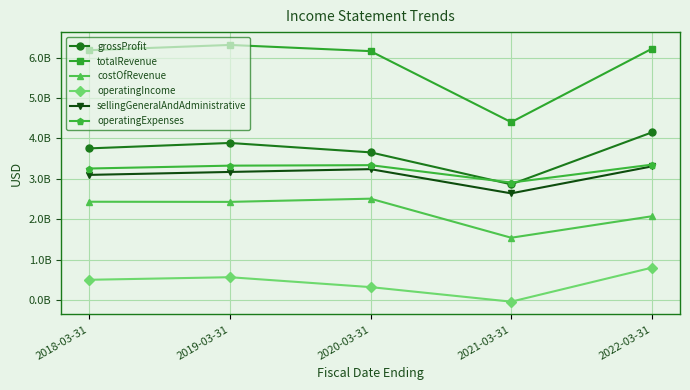

What are all the series names shown in the legend?

grossProfit, totalRevenue, costOfRevenue, operatingIncome, sellingGeneralAndAdministrative, operatingExpenses